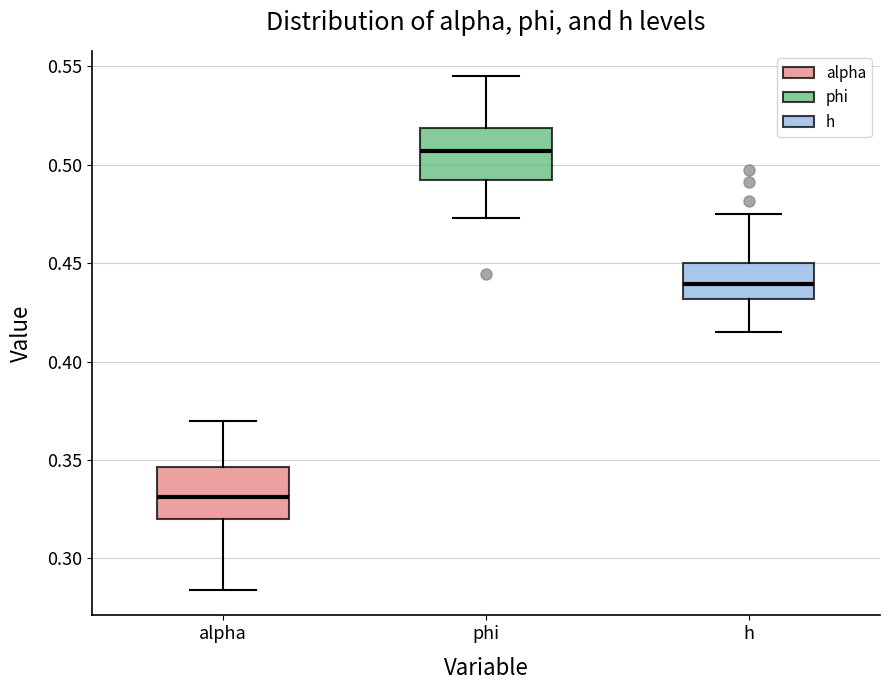

Reading left to right, read every box against the y-axis: the position of its median line, the range the box covers, and the ends of its whiskers. The values are not printed on the chart, so give them approximately, as read against the axis.

alpha: median 0.330, box 0.320 to 0.345, whiskers 0.285 to 0.370
phi: median 0.505, box 0.490 to 0.520, whiskers 0.475 to 0.545
h: median 0.440, box 0.430 to 0.450, whiskers 0.415 to 0.475